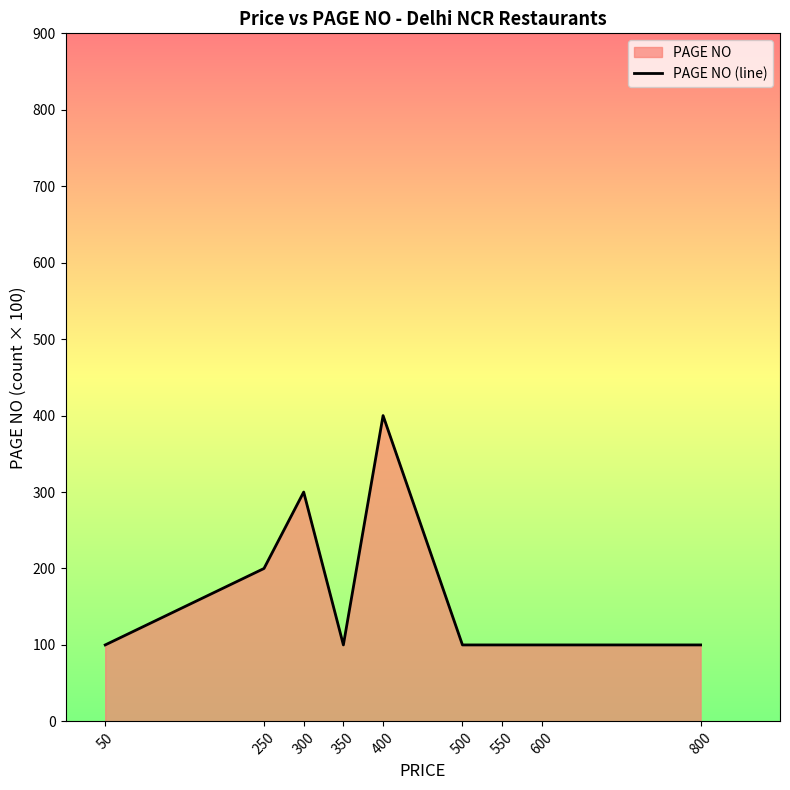

Between 600 and 550, which is larger?

600